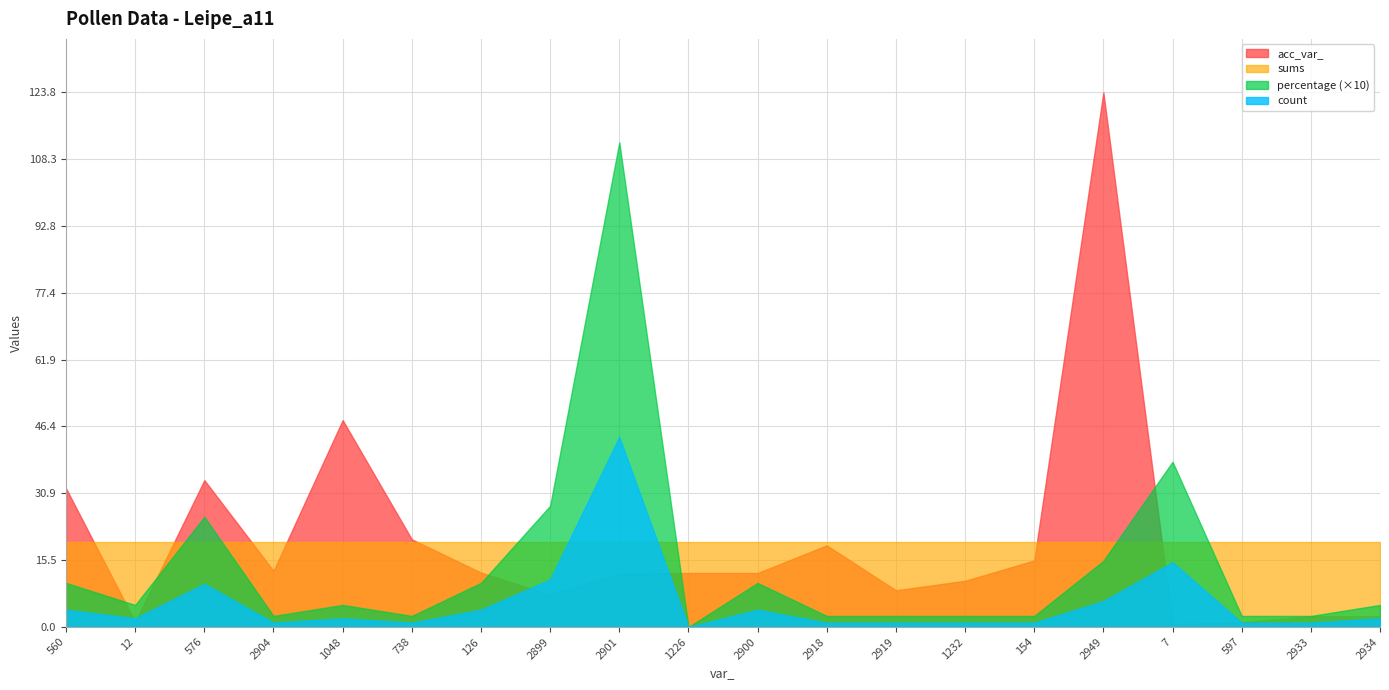

True or false: count and sums intersect in this chart.

True